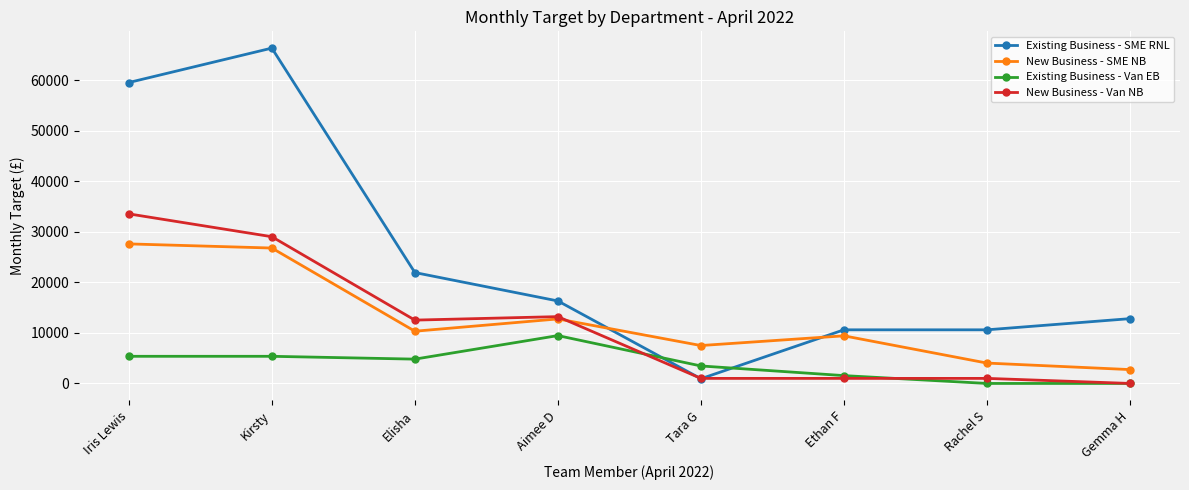

At how many categories does at least one series exceed 66329?

1